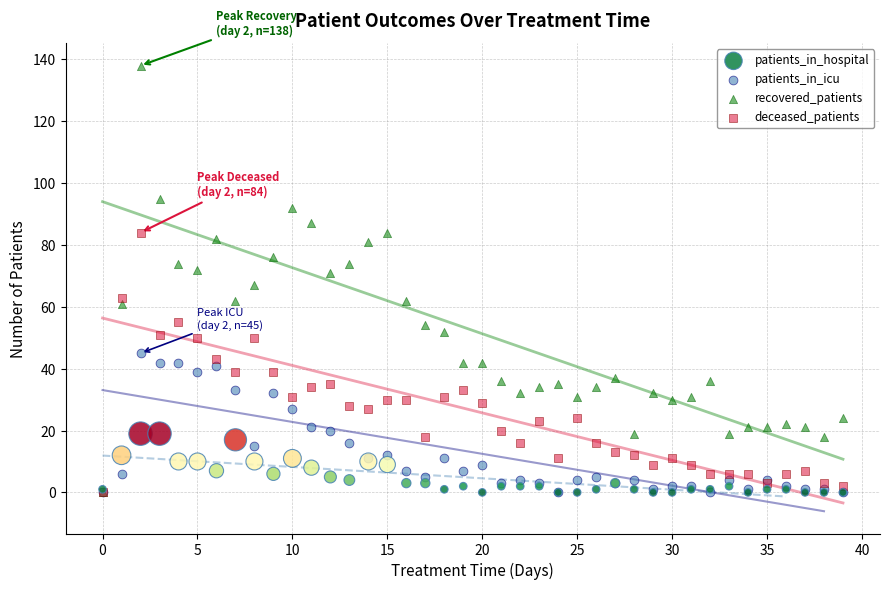

What are all the series names shown in the legend?

patients_in_hospital, patients_in_icu, recovered_patients, deceased_patients